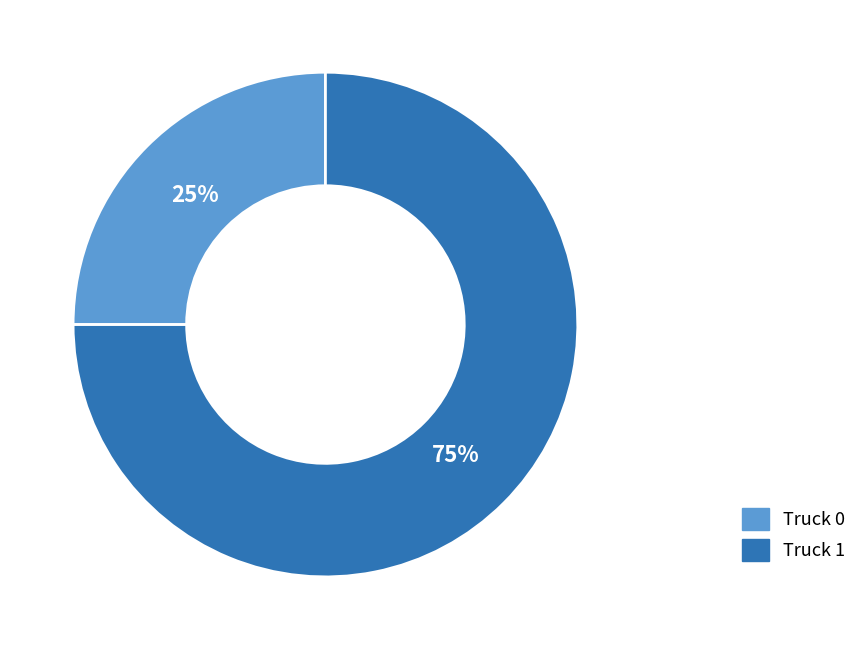

Does Truck 1 account for over 50% of the chart?

Yes